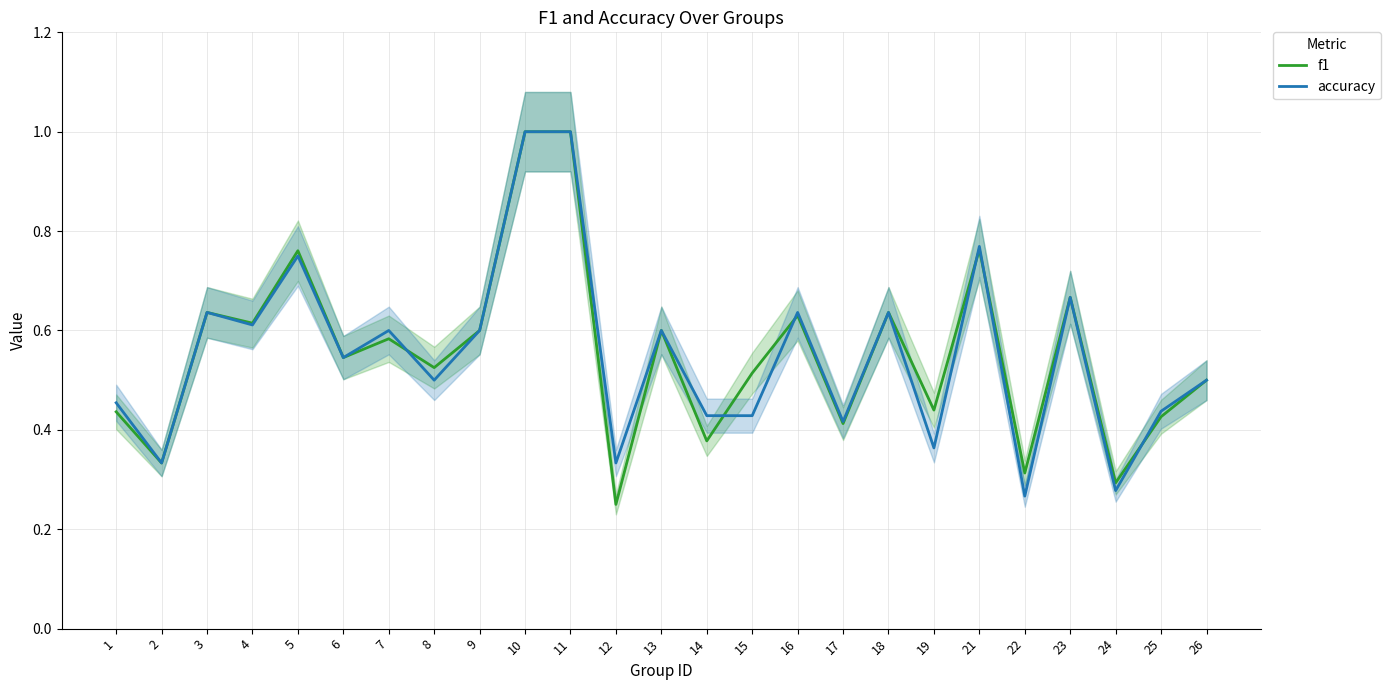

What is the smallest value displayed?

0.2